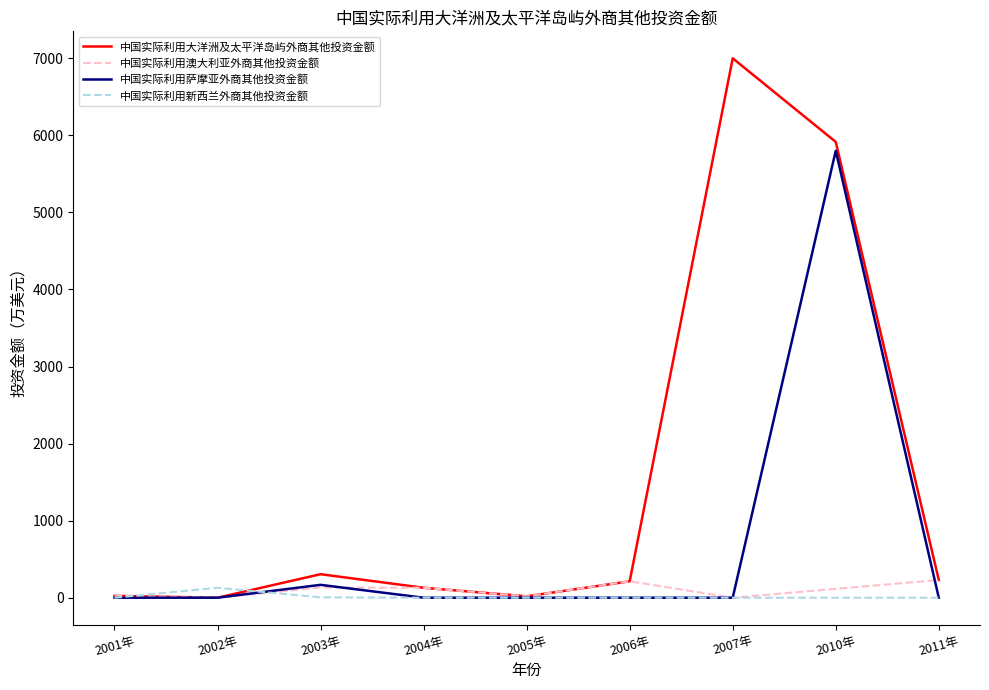

Count the number of data series in this chart.

4